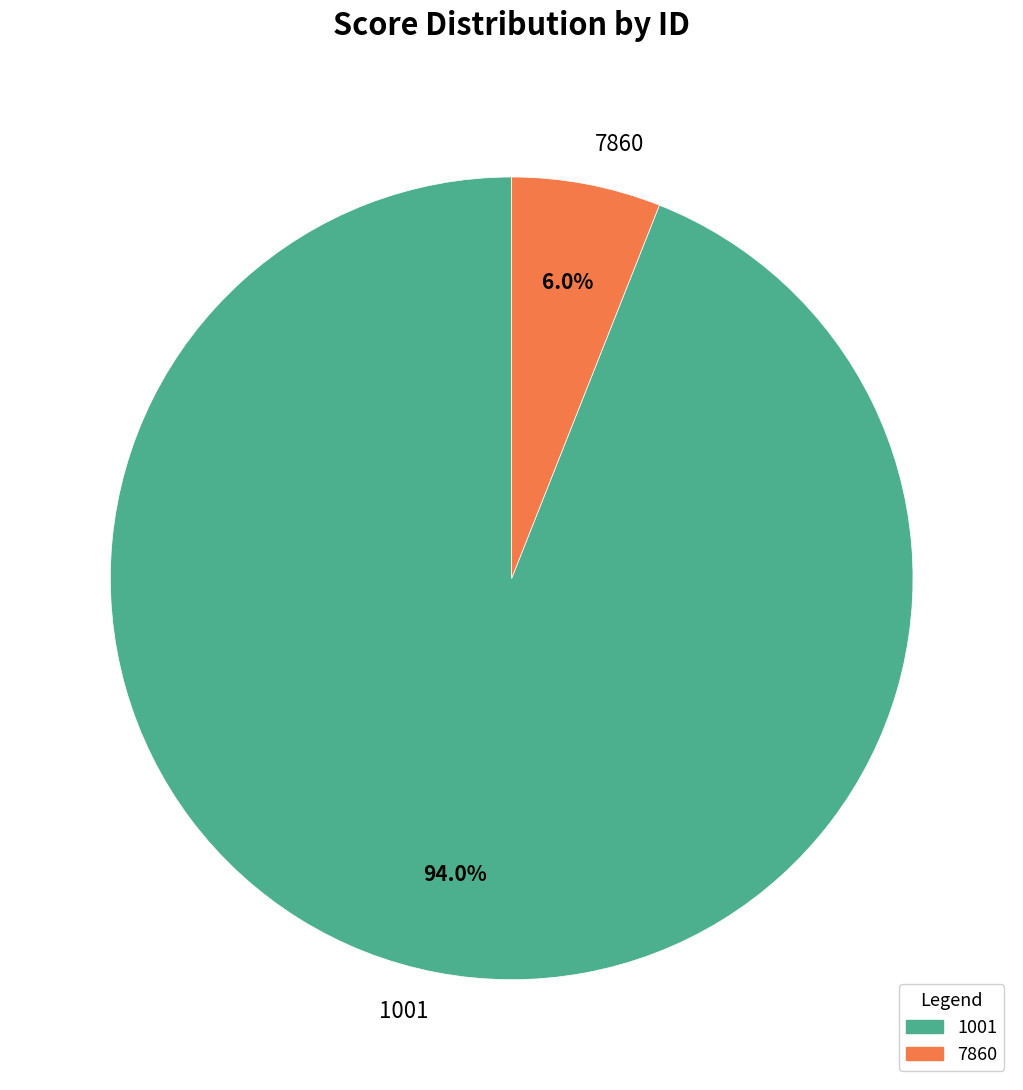

True or false: 1001 accounts for 99% of the total.

False